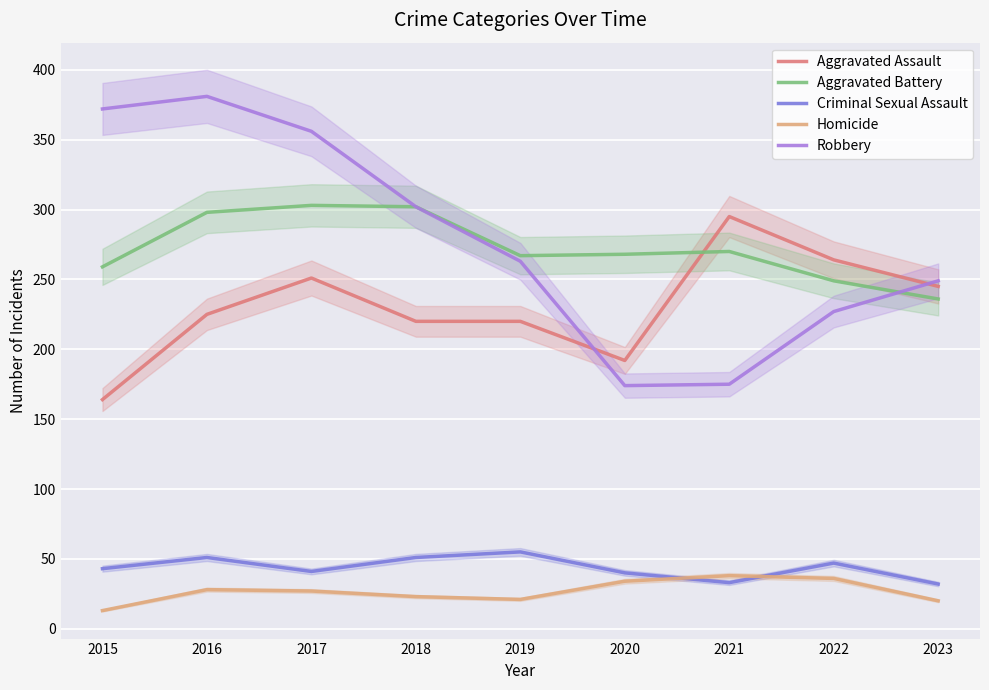

True or false: Criminal Sexual Assault and Robbery cross at least once.

False